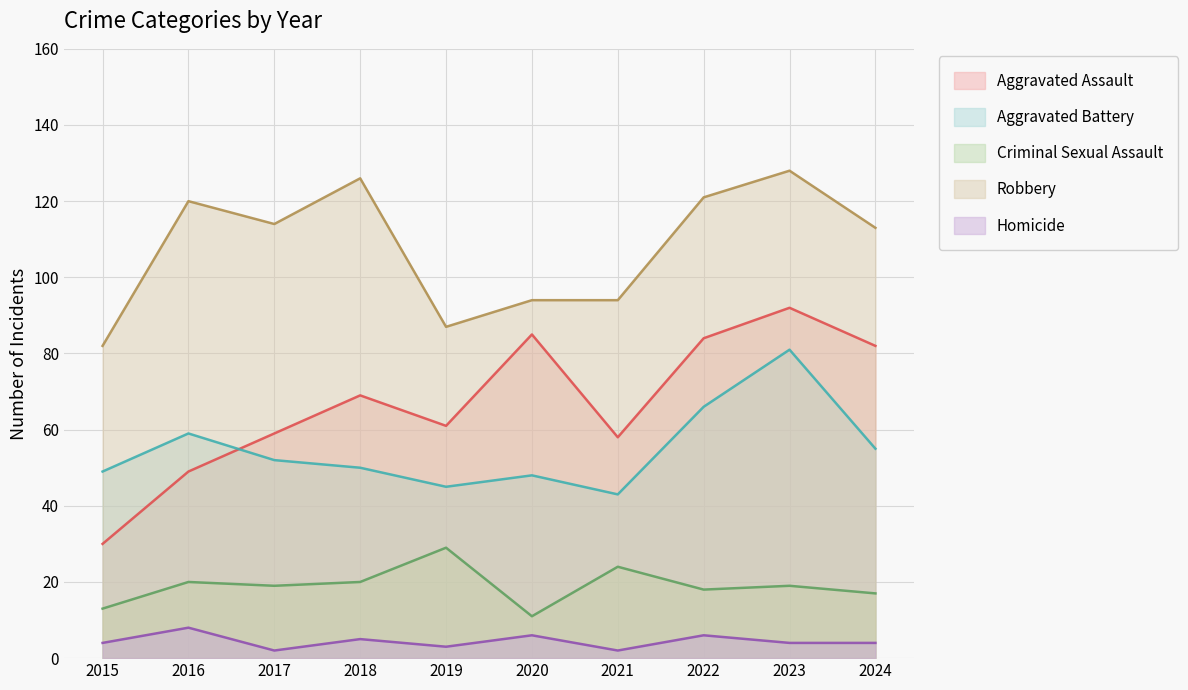

What is the lowest value of the Criminal Sexual Assault series?

11